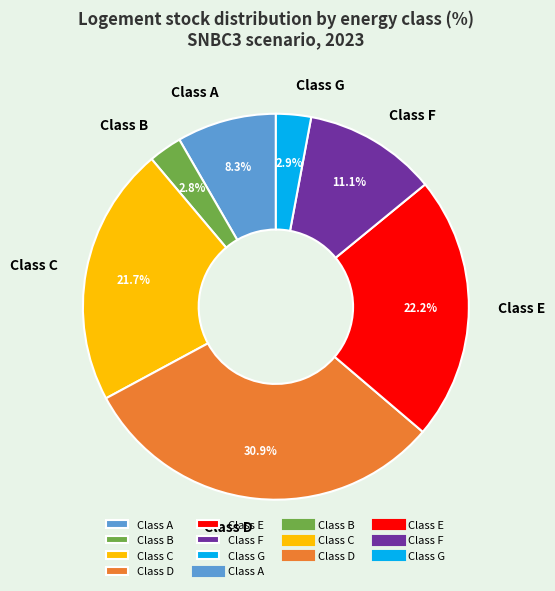

To the nearest percent, what portion does Class B represent?

3%